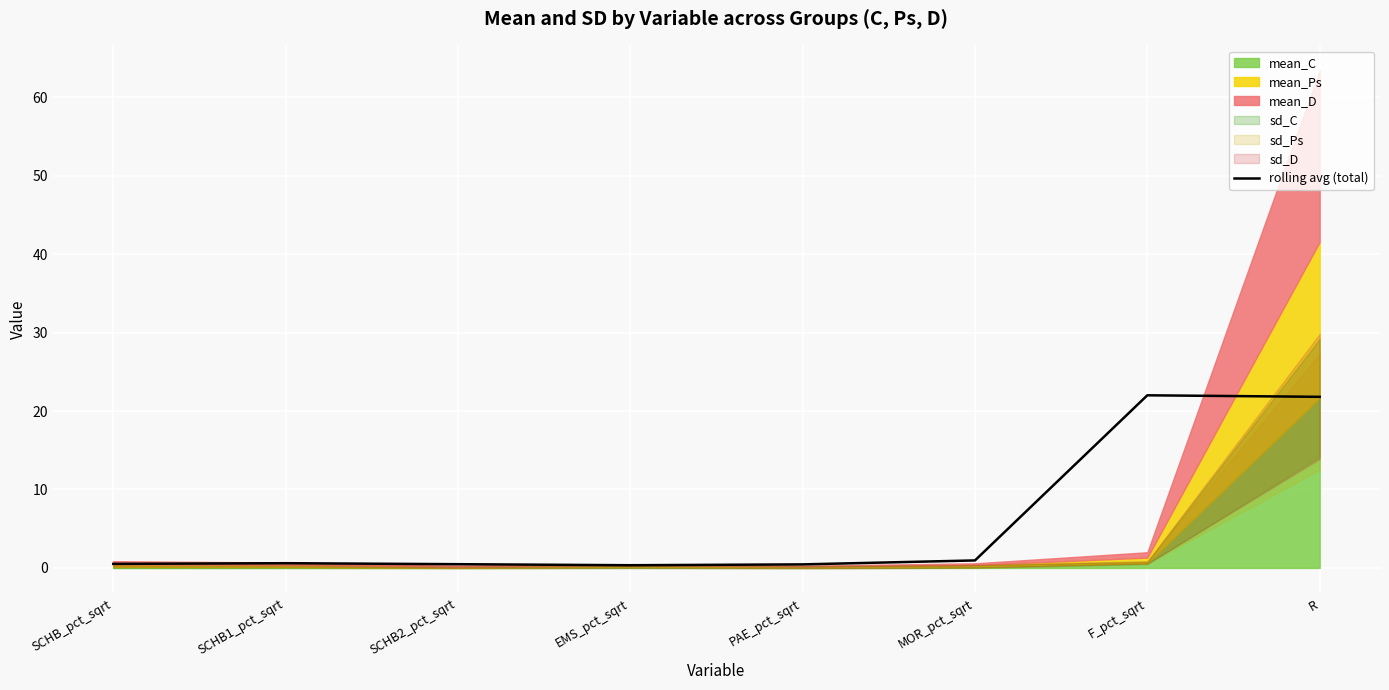

What is the average value?

5.9